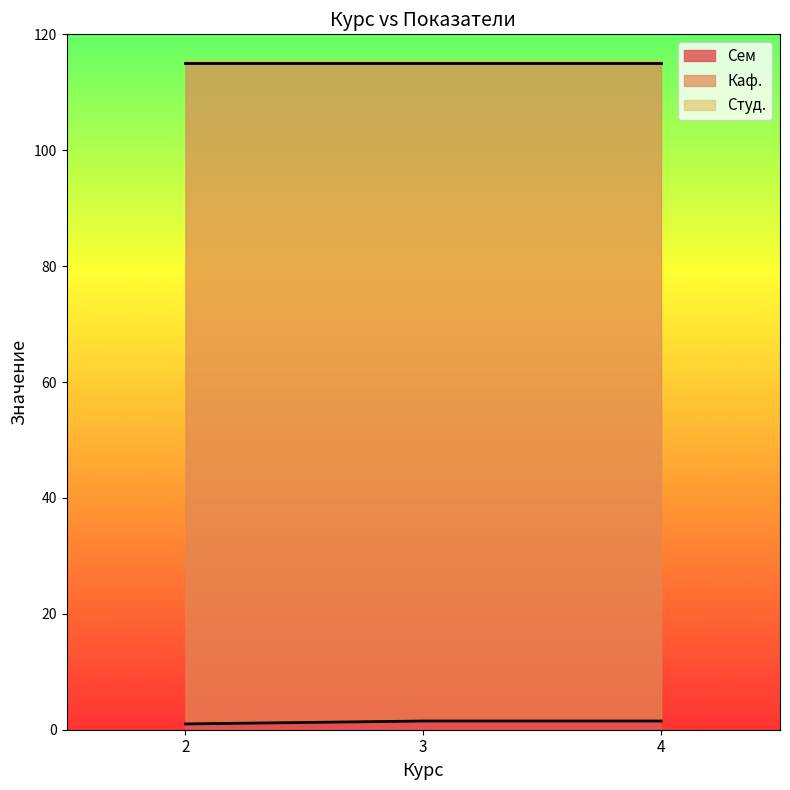

What is the spread (max minus min) of values at 4?

115